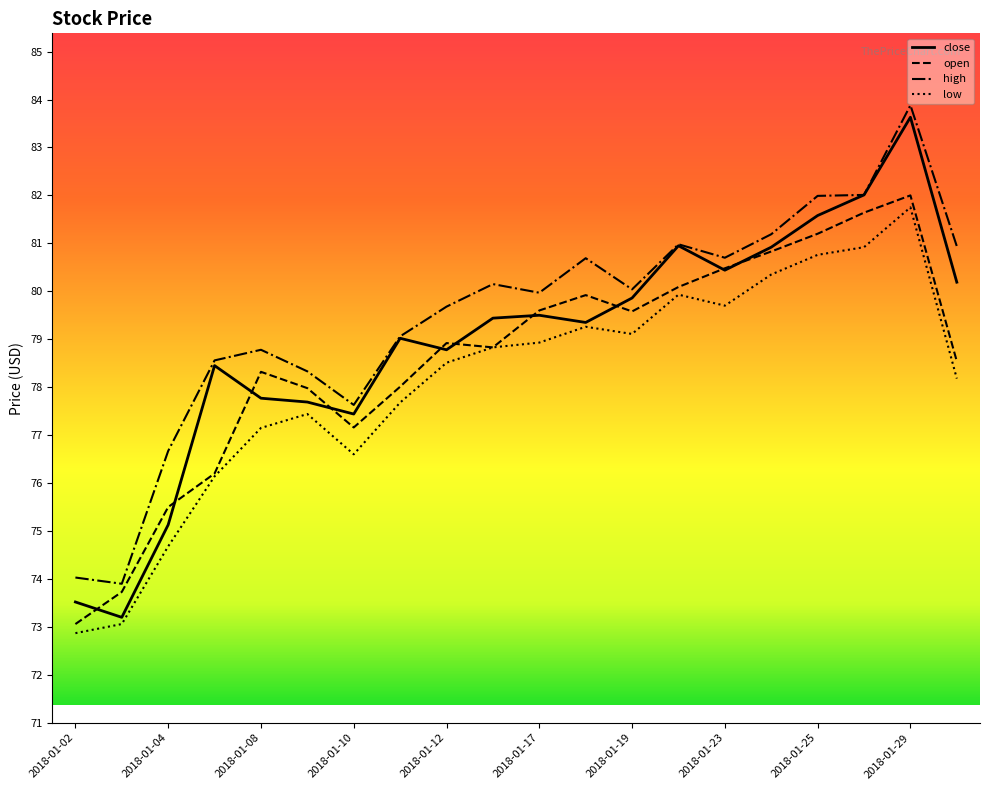

What is the greatest value displayed?

83.9